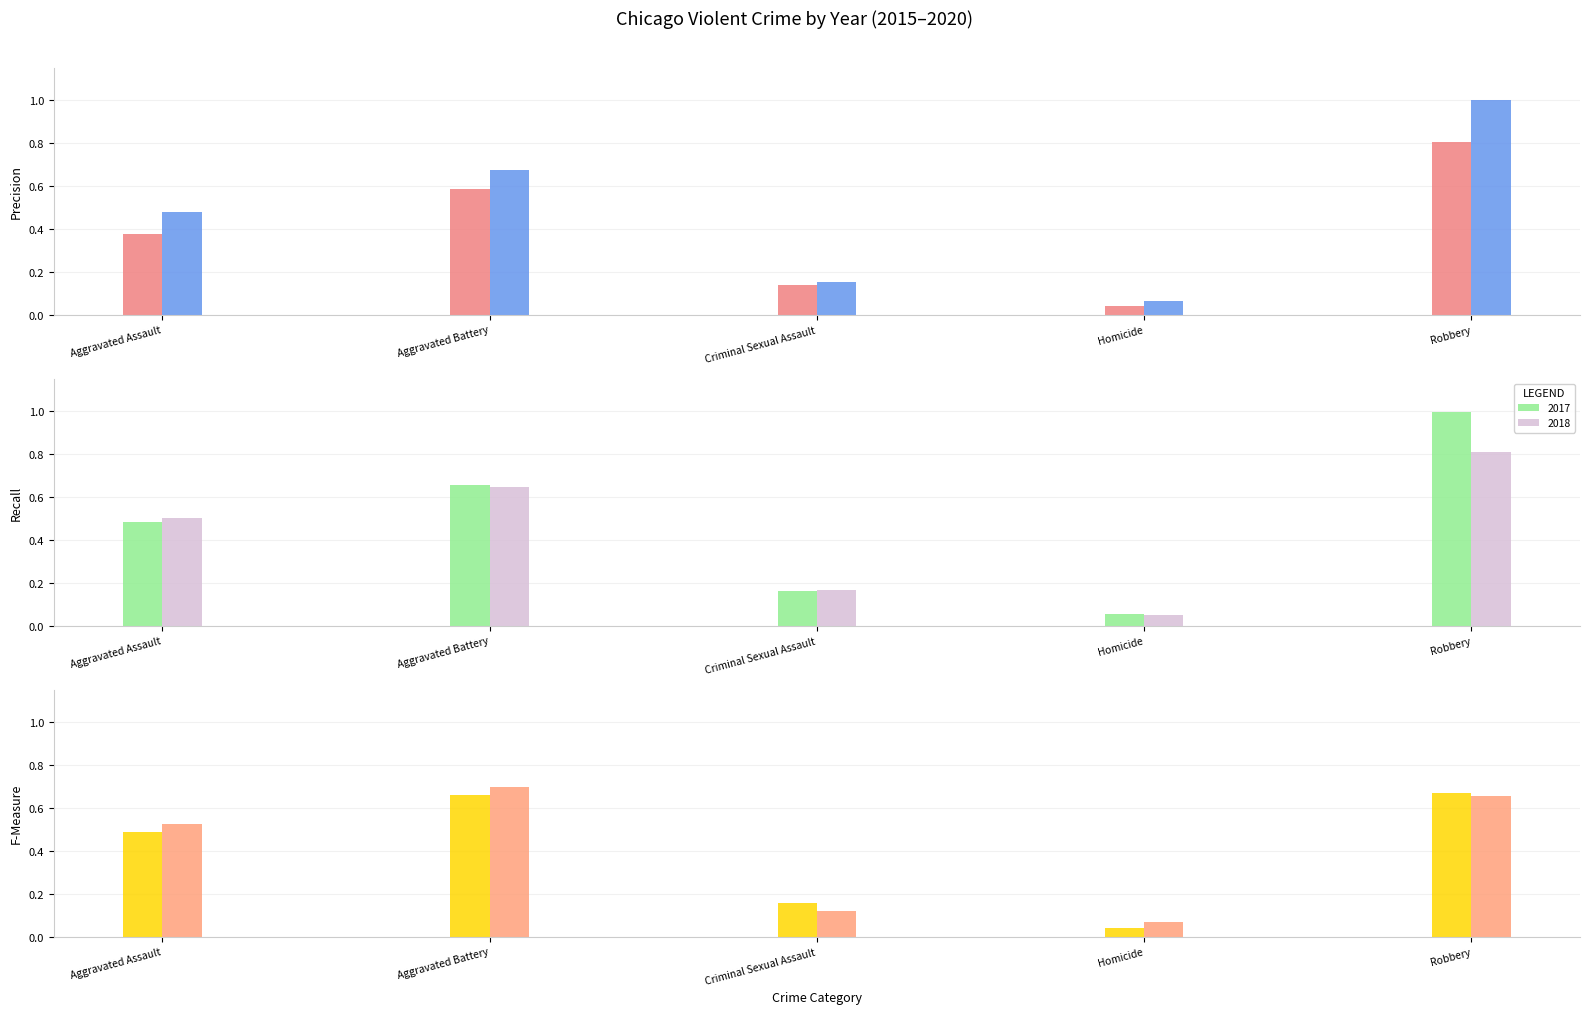

What is the sum of the 2017 values at Criminal Sexual Assault and Homicide?

0.2